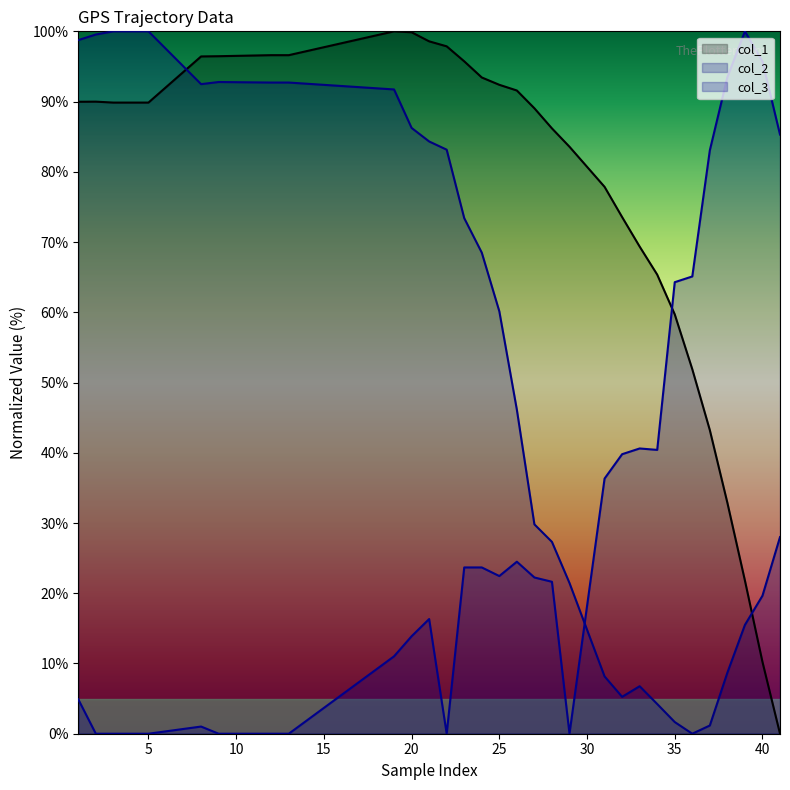

Where does the col_3 series first go above 22?

23